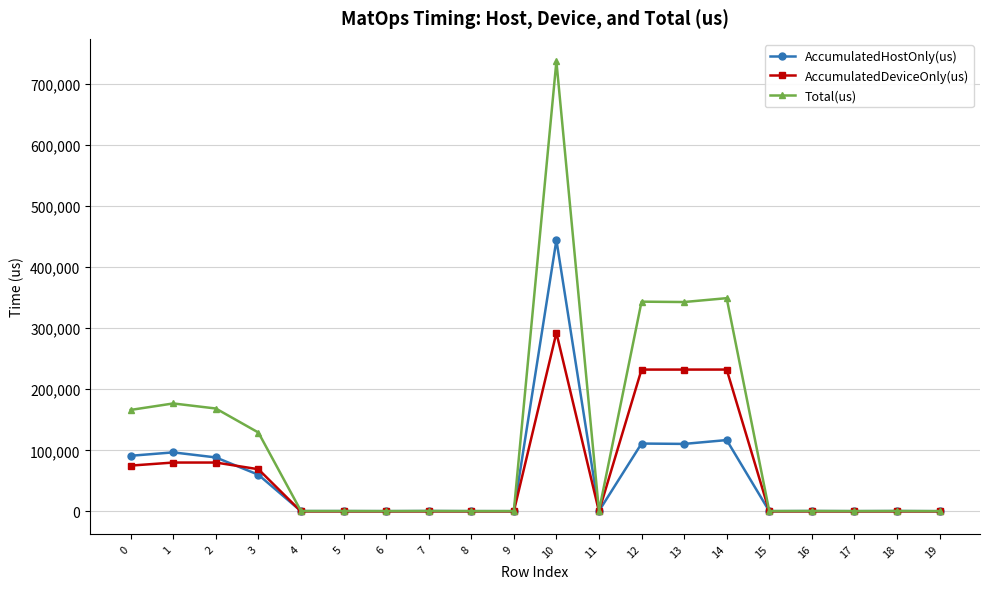

The value of AccumulatedDeviceOnly(us) at 6 is 113.6. True or false?

True